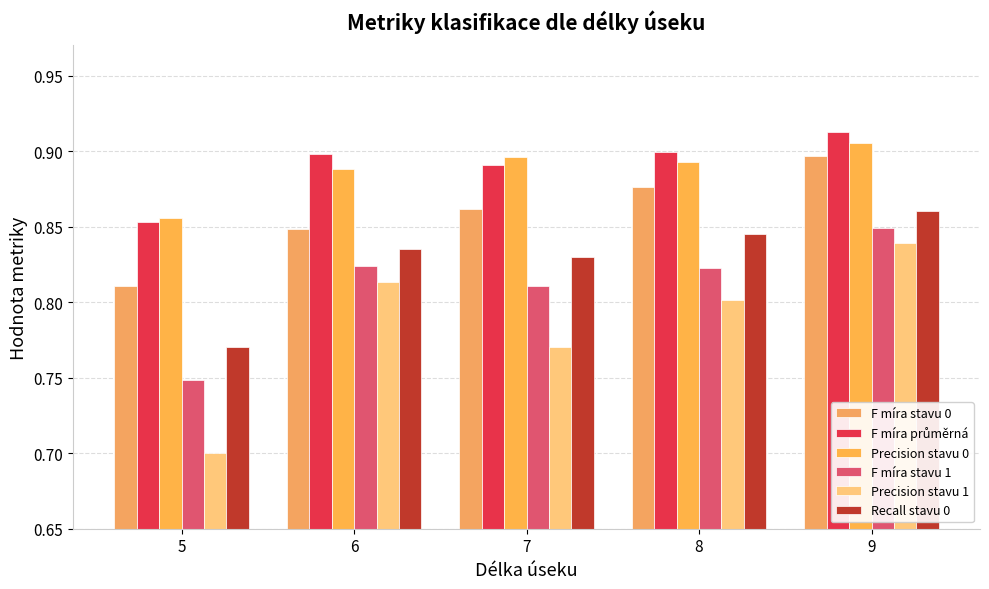

At which category is the sum across all series the highest?

9